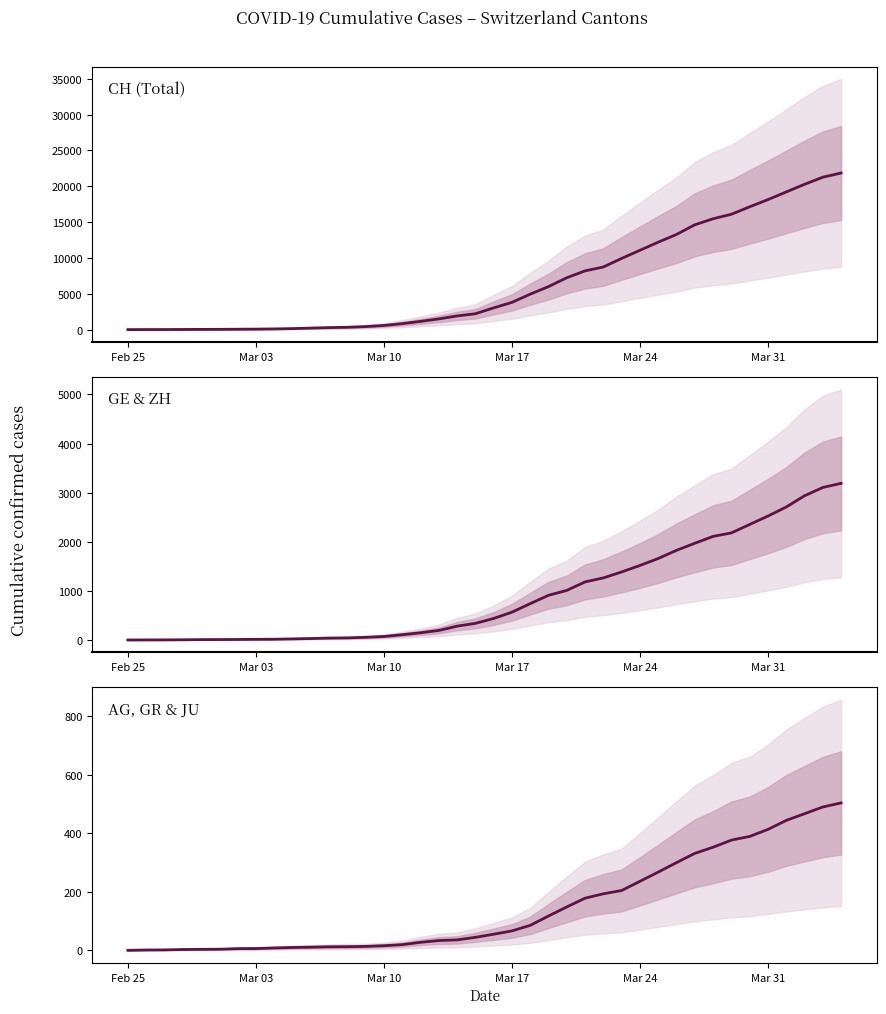

Which series has the largest total across all categories?

CH (Total)